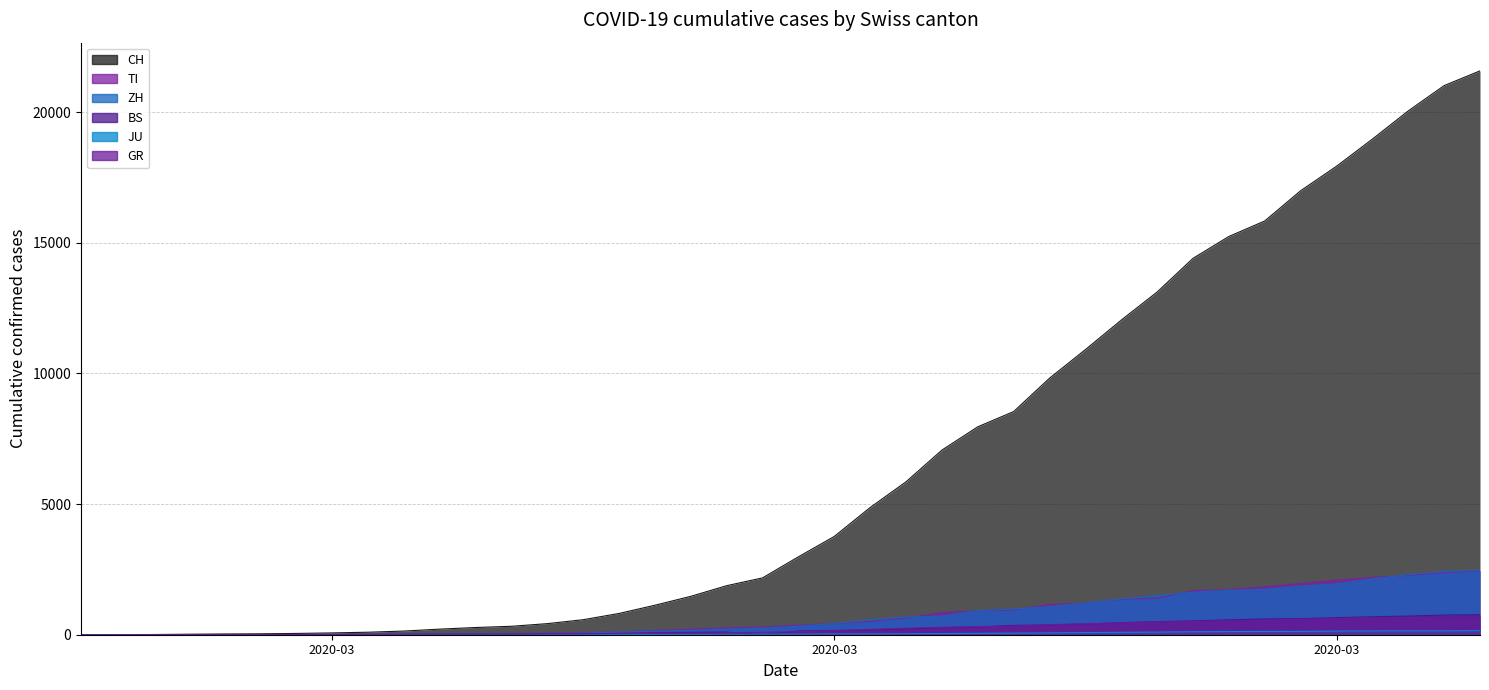

What is the difference between the highest and lowest values at 2020-03-23?

9751